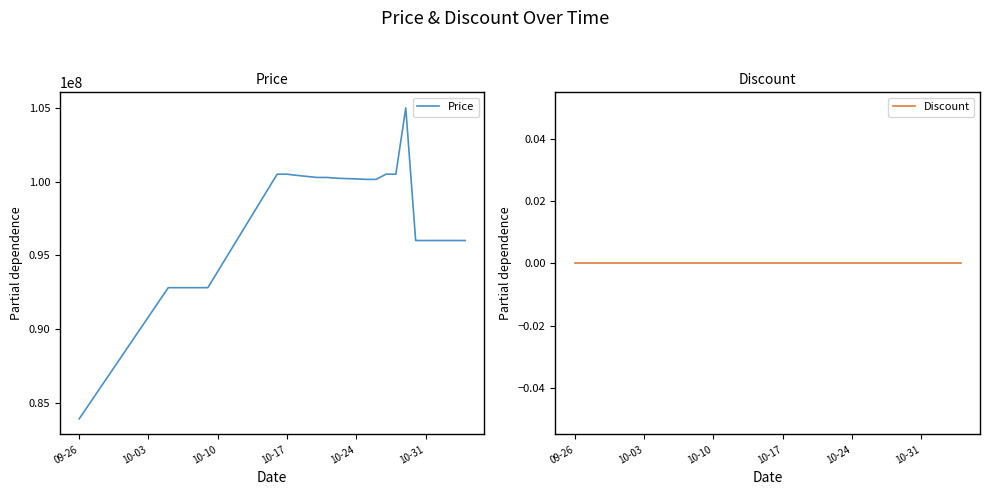

The value of Price at 09-26 is 83900000. True or false?

True